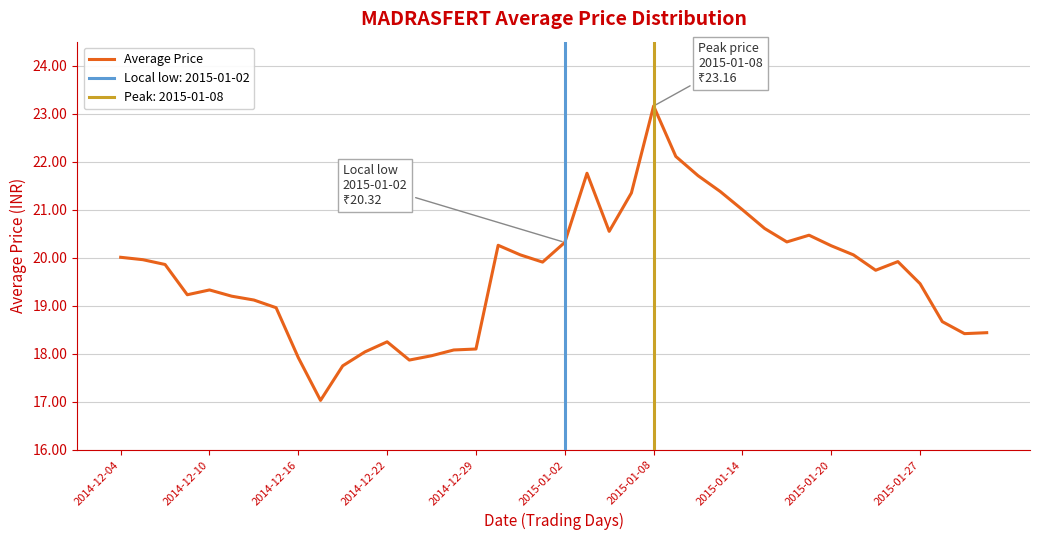

Is it true that Average Price equals 20.3 at 2015-01-02?

True